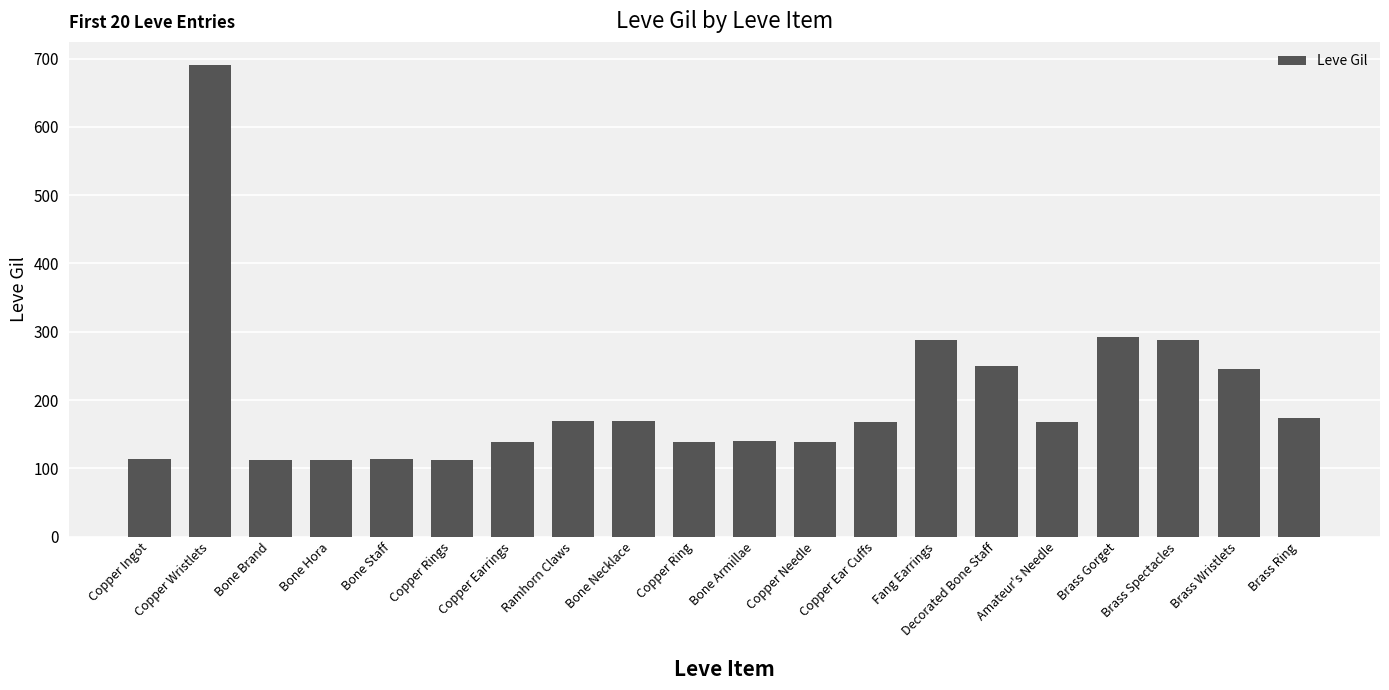

What value does the data have at Copper Earrings?

139